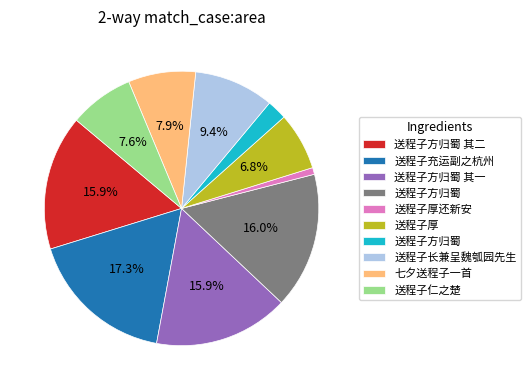

Is there any slice that represents more than half of the pie?

No